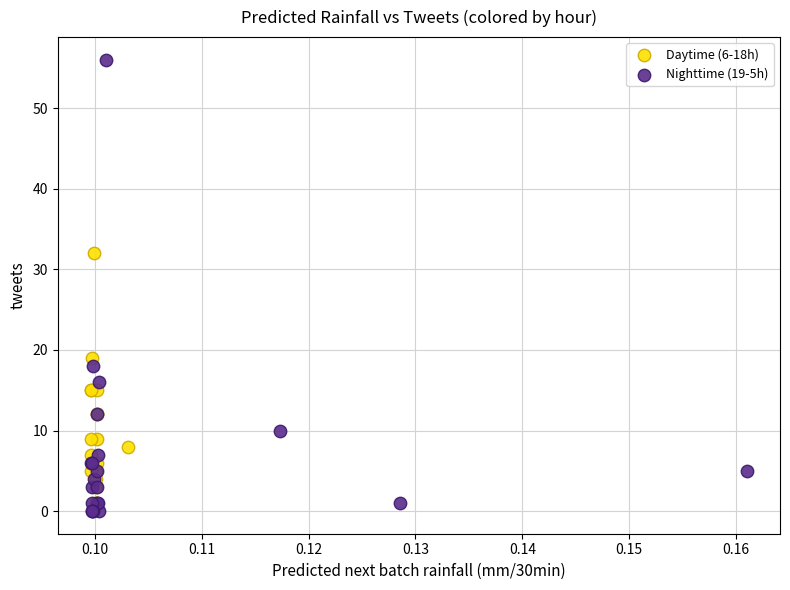

Which series reaches the maximum Y coordinate?

Nighttime (19-5h)